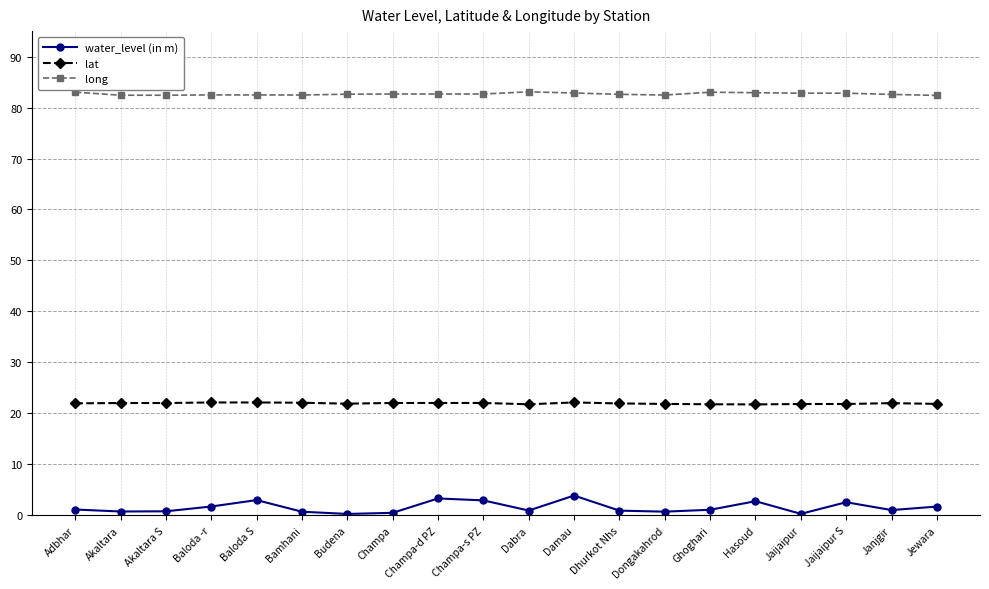

What is the total value across all series at Budena?

104.8